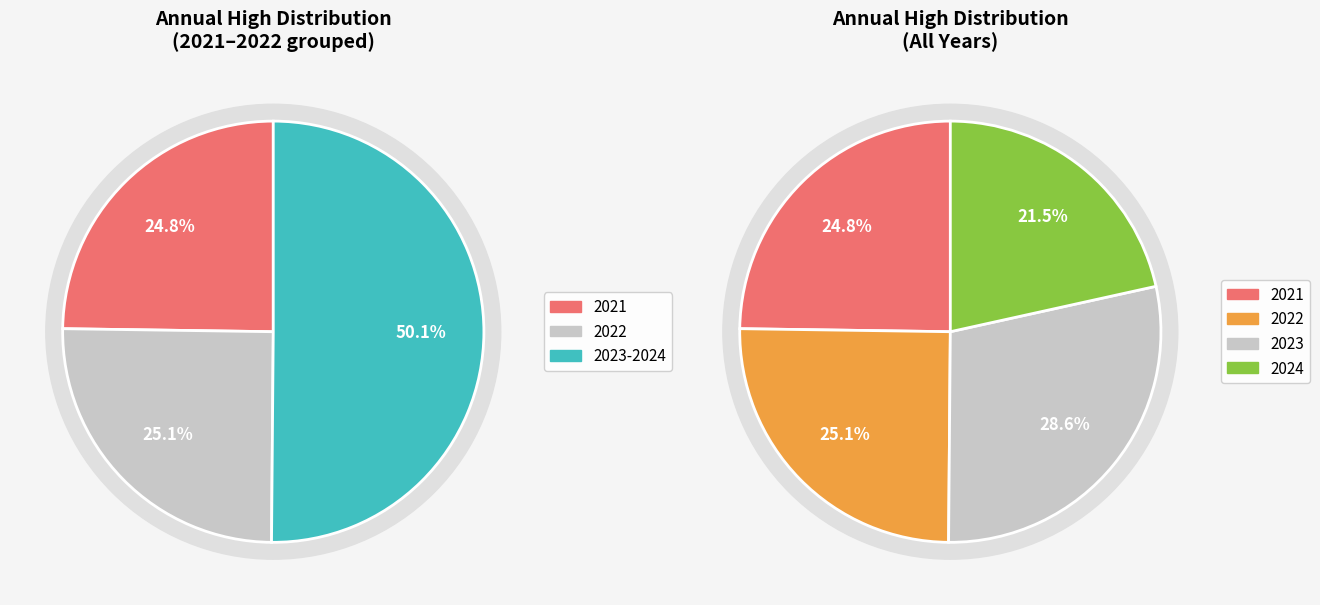

Does 2024 account for over 50% of the chart?

No